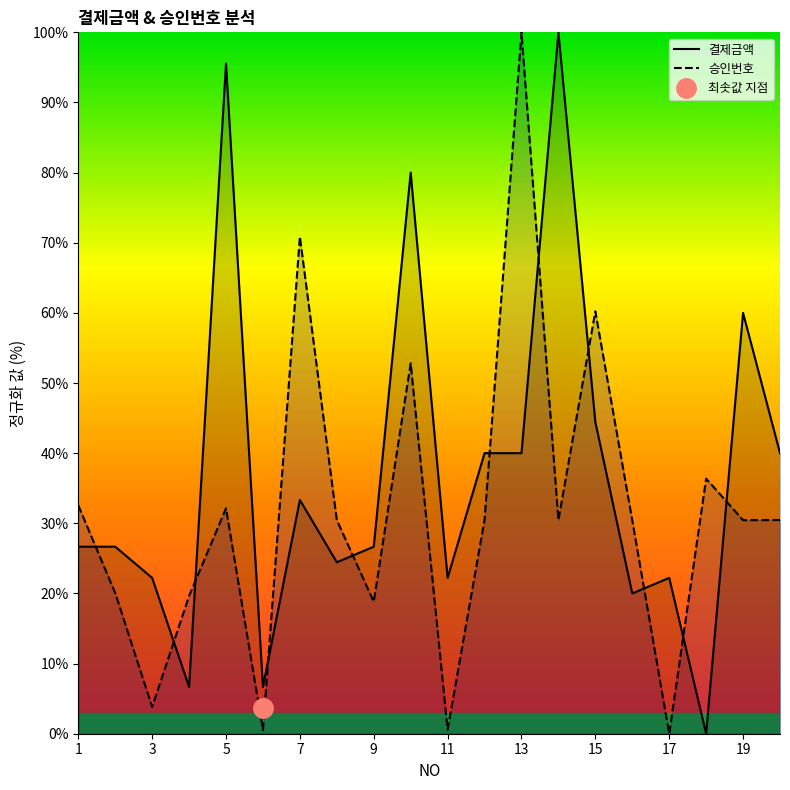

Is it true that 승인번호 equals 70.9 at 7?

True